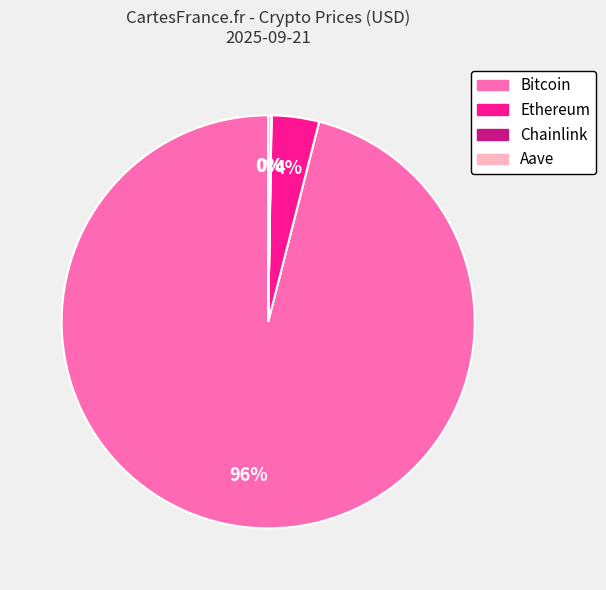

To the nearest percent, what is the average slice percentage?

25%